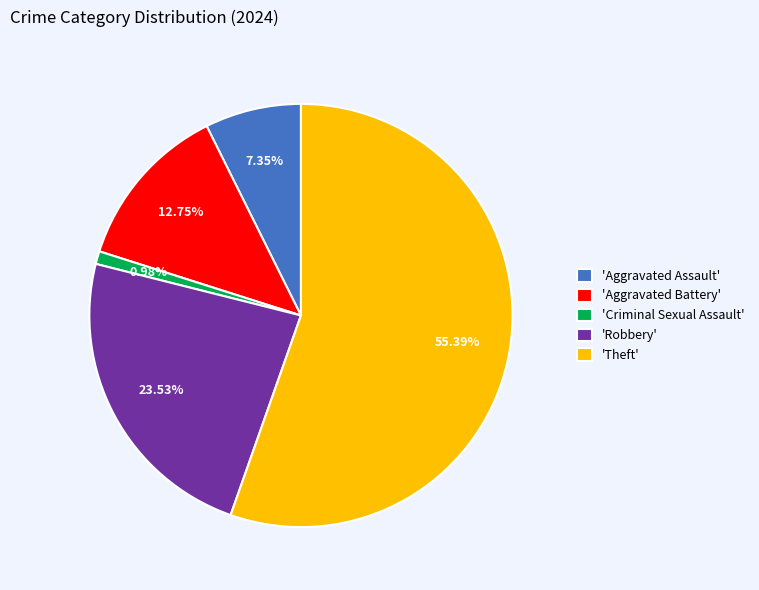

What is the majority slice?

'Theft'